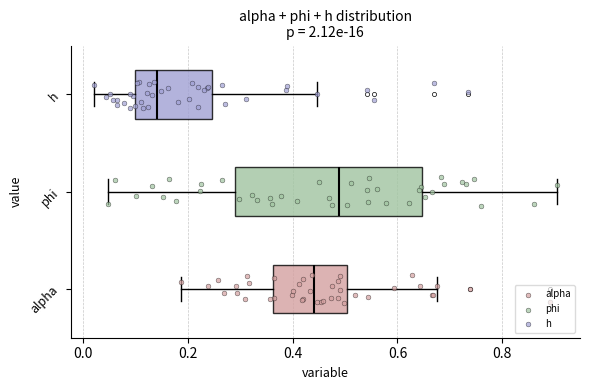

Comparing the boxes themselves (not the whiskers), which one is the widest?

phi